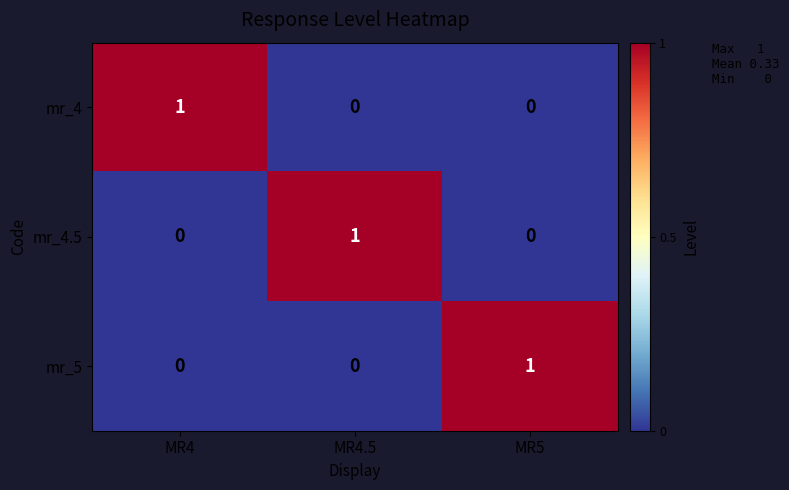

At how many categories does at least one series exceed 0?

3